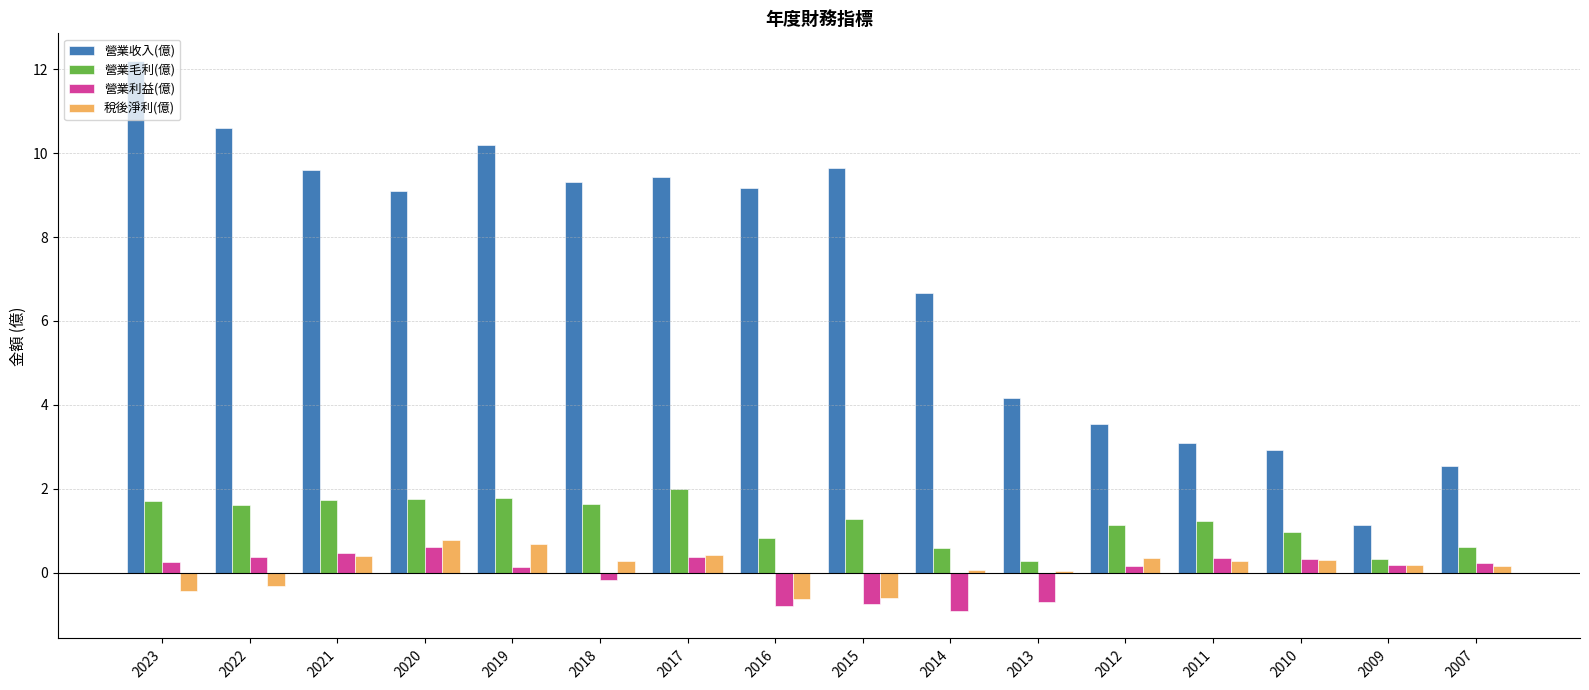

What is the sum of the 營業利益(億) values at 2019 and 2010?

0.5